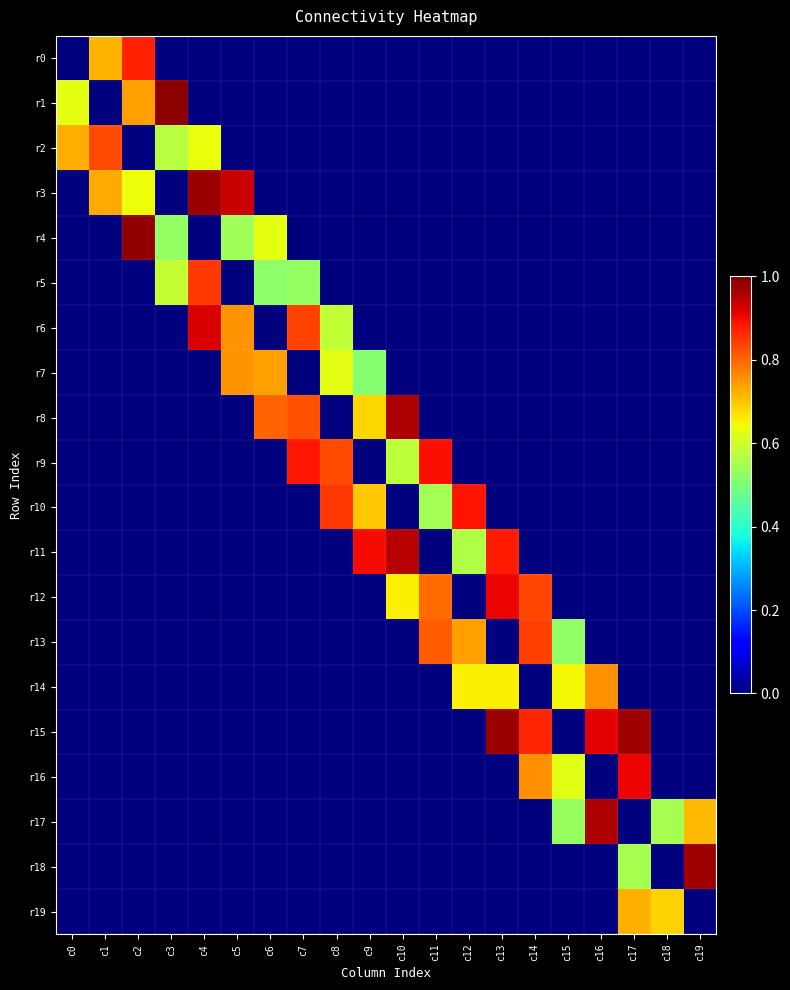

What is the spread (max minus min) of values at c9?

0.9